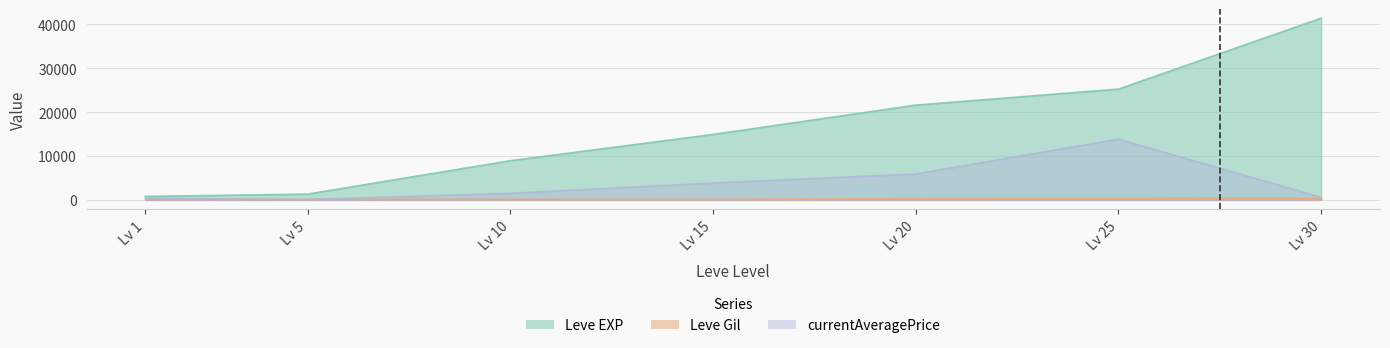

What is the value of the currentAveragePrice point at the 3rd from the left?

1499.6